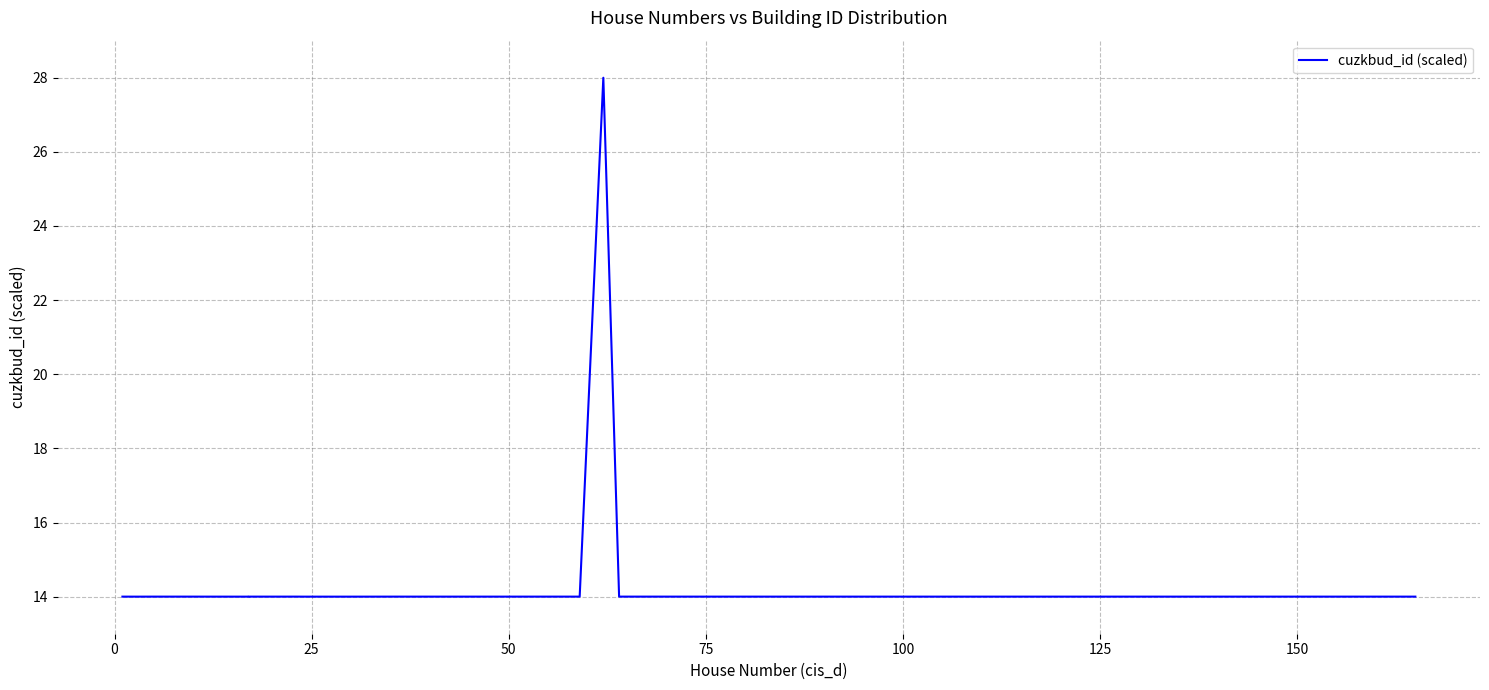

What is the value of the 19th point from the left?

14.0